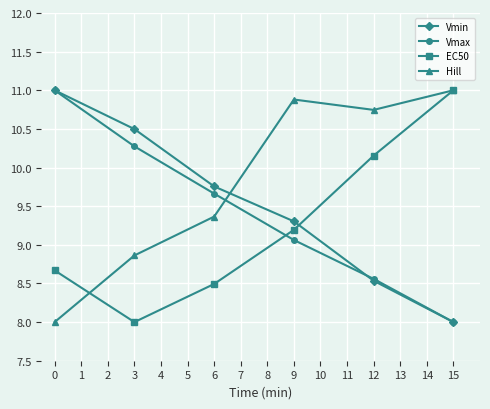

Does the chart display data point markers on the line(s)?

Yes